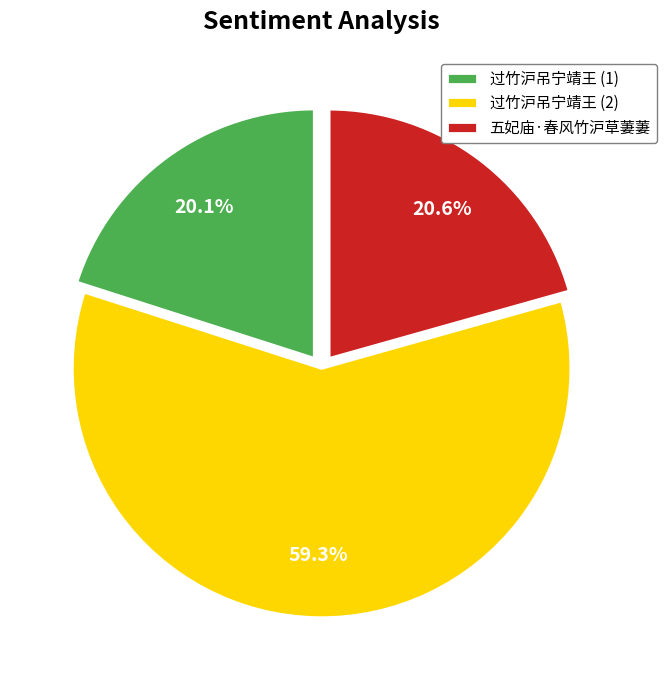

Which category accounts for the majority?

过竹沪吊宁靖王 (2)